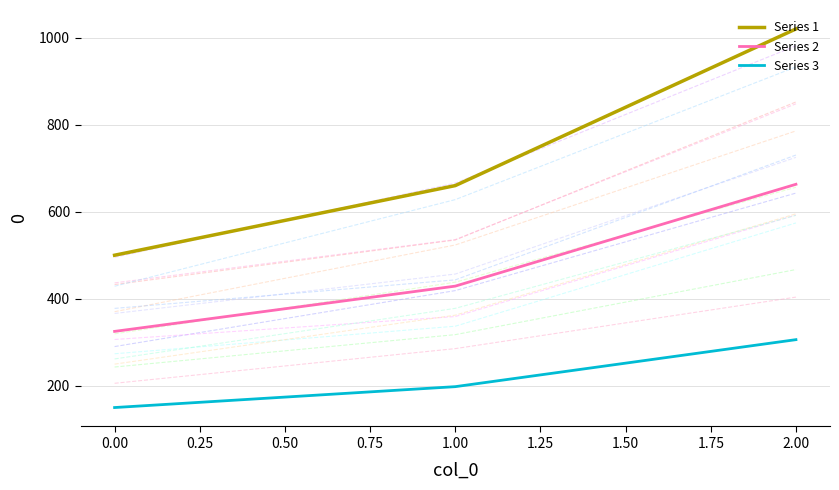

Reading left to right, list all the values displayed in this chart.

Series 1: 500	660	1020
Series 2: 325	429	663
Series 3: 150	198	306